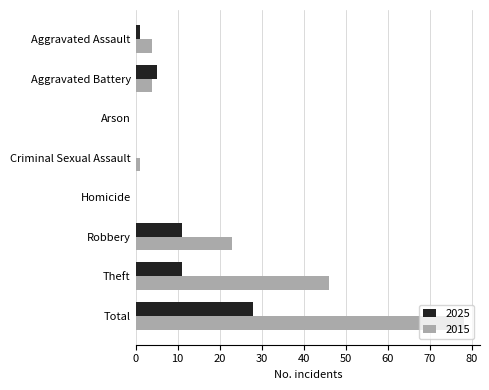

Between Homicide and Theft, which series saw the biggest shift?

2015